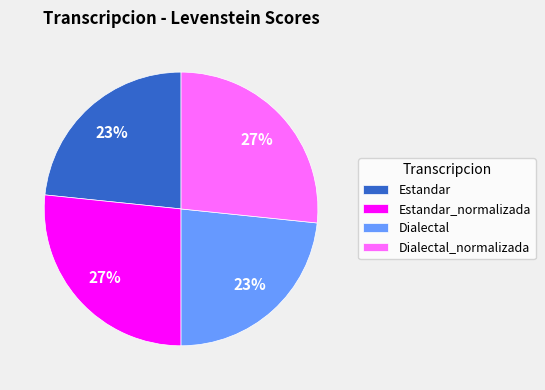

Is the sum of Estandar_normalizada and Dialectal_normalizada greater than half?

Yes